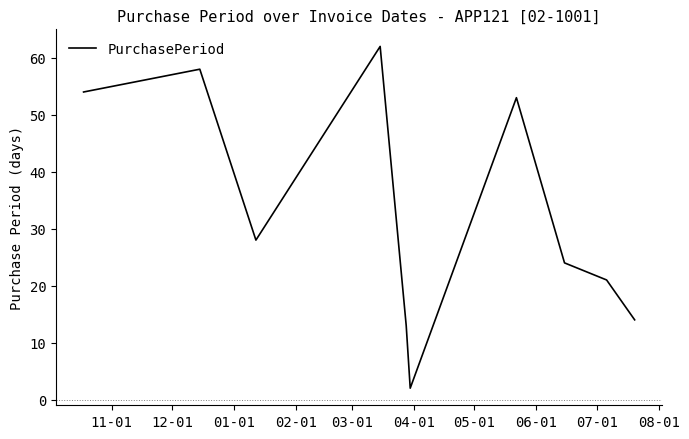

Reading right to left, list all the values displayed in this chart.

14	21	24	53	2	13	62	28	58	54